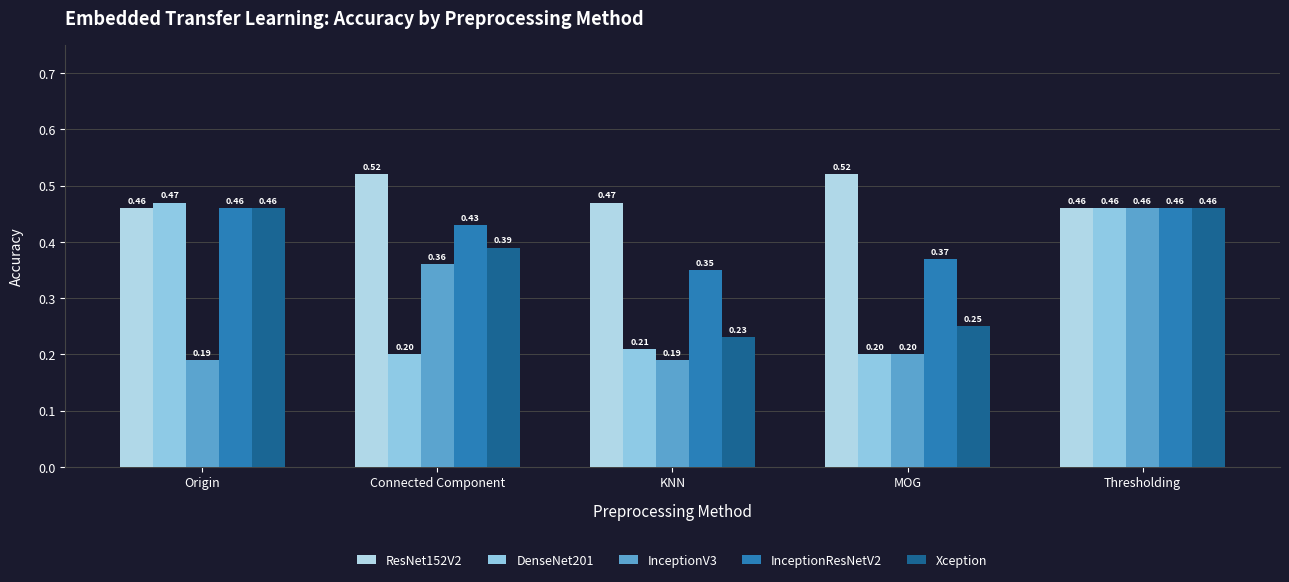

Is it true that Xception equals 0.2 at MOG?

True